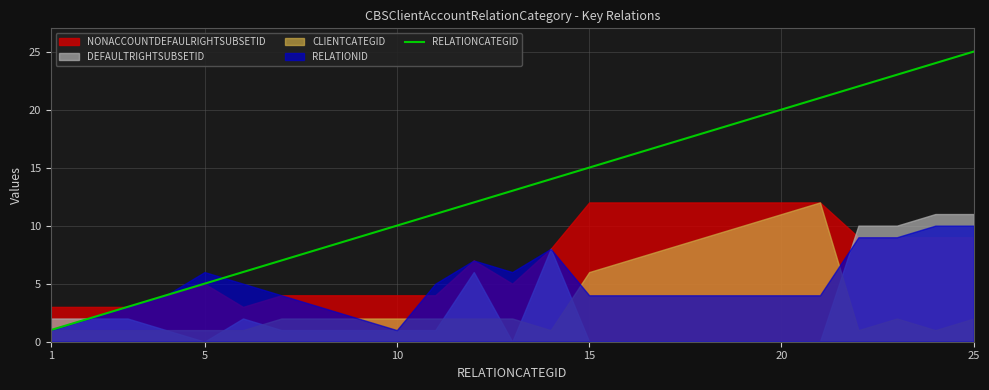

What is the maximum value for RELATIONCATEGID?

25